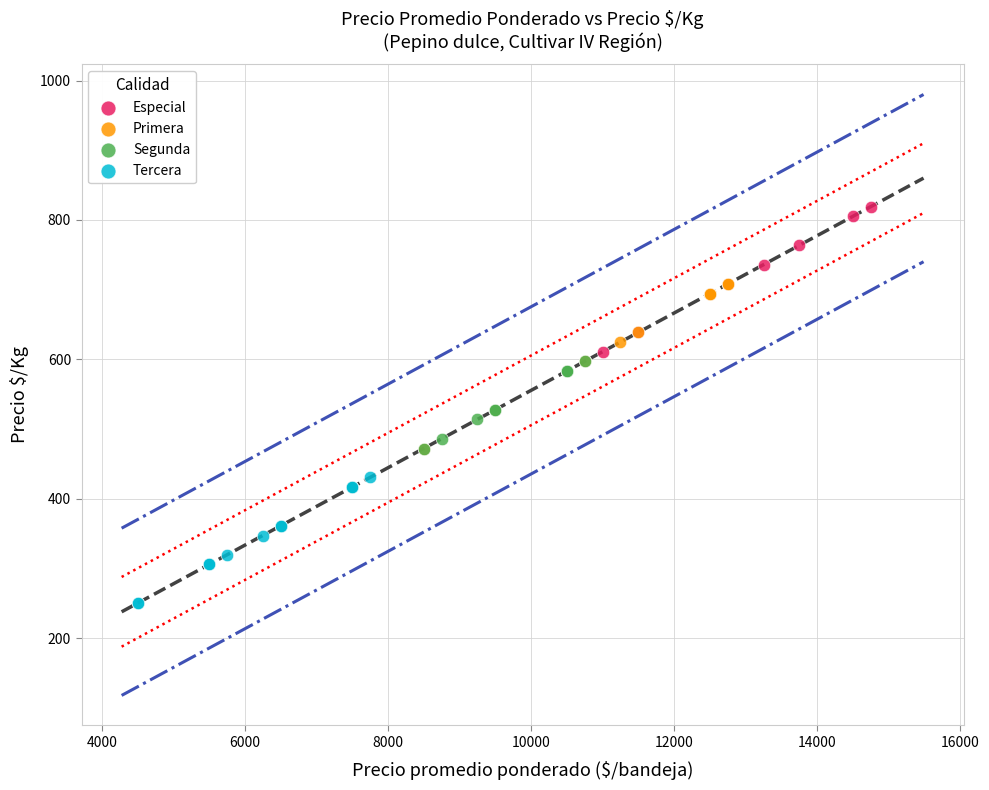

Which series reaches the maximum Y coordinate?

Especial